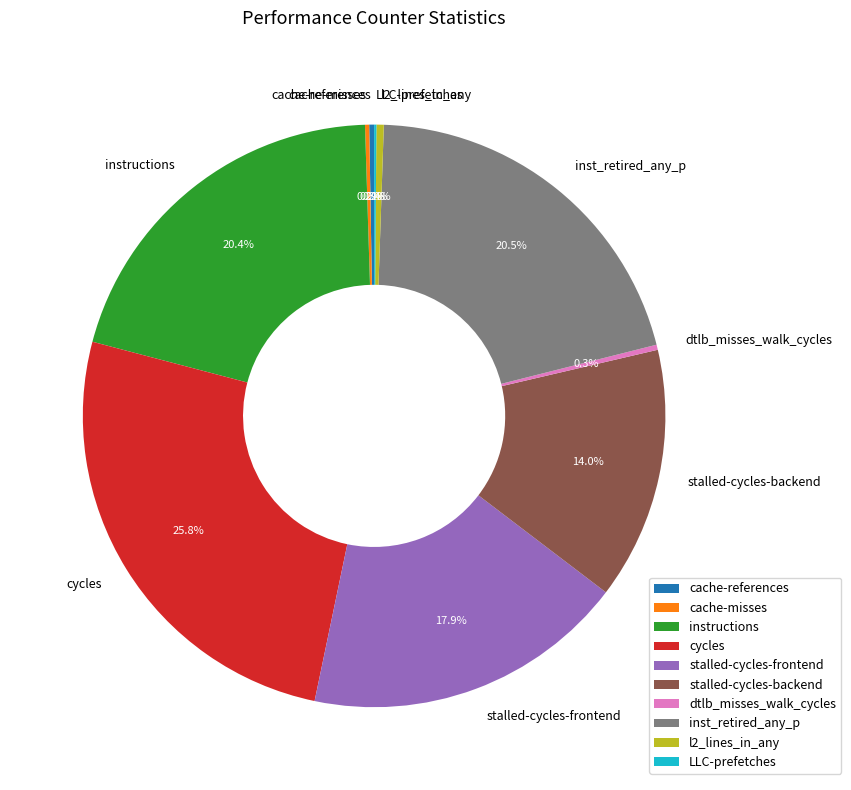

What percentage is NOT represented by stalled-cycles-backend?

86.0%